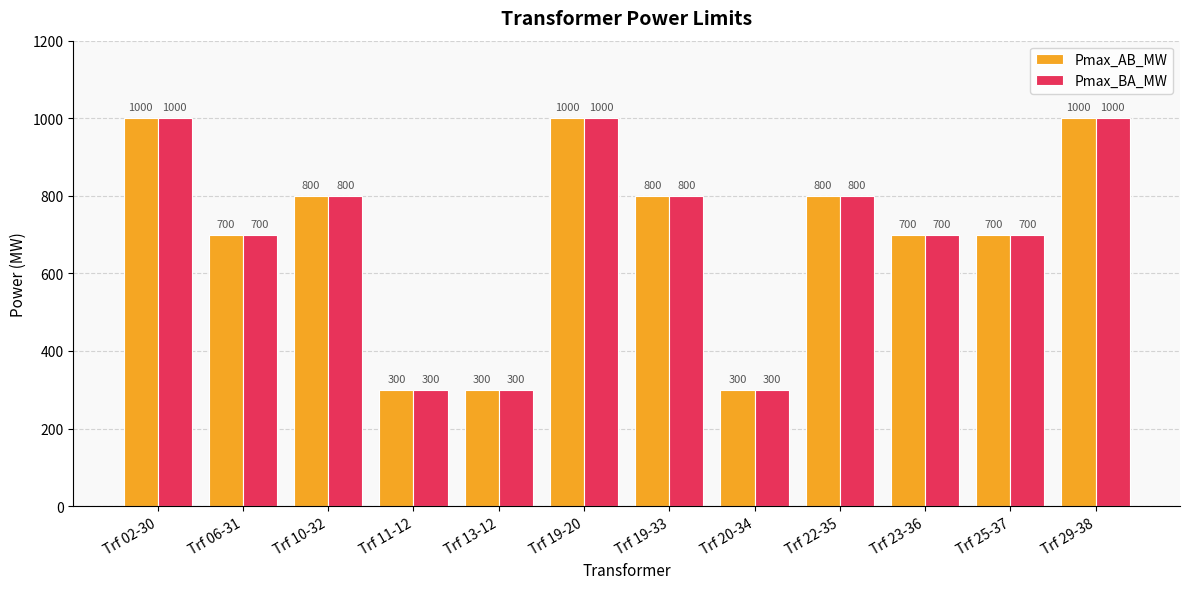

What is the value of the Pmax_BA_MW bar at the 6th from the left?

1000